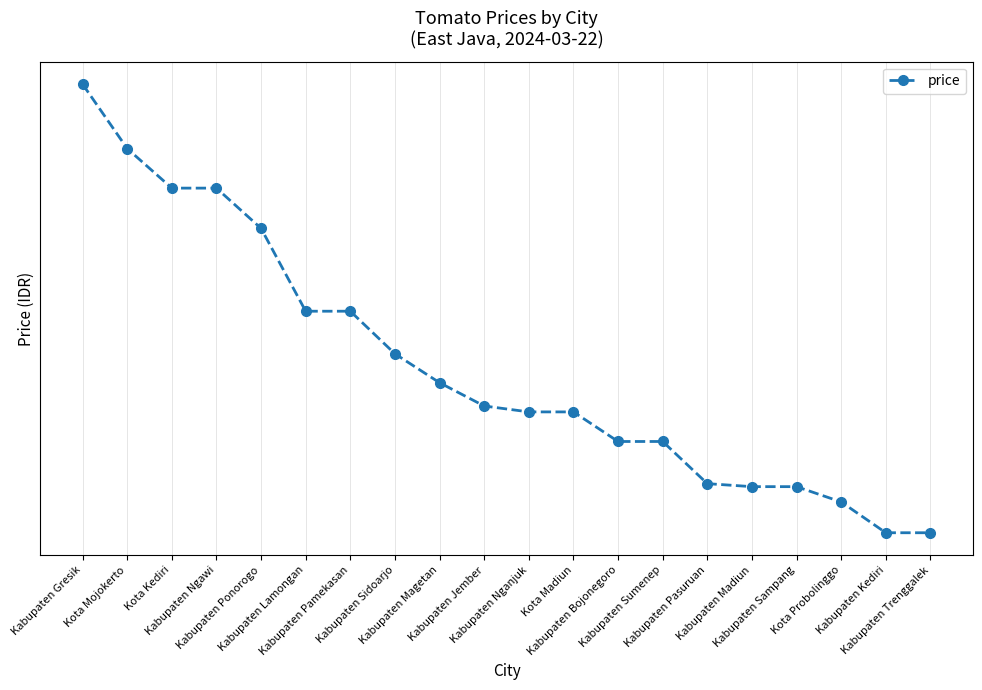

What is the greatest value displayed?

29333